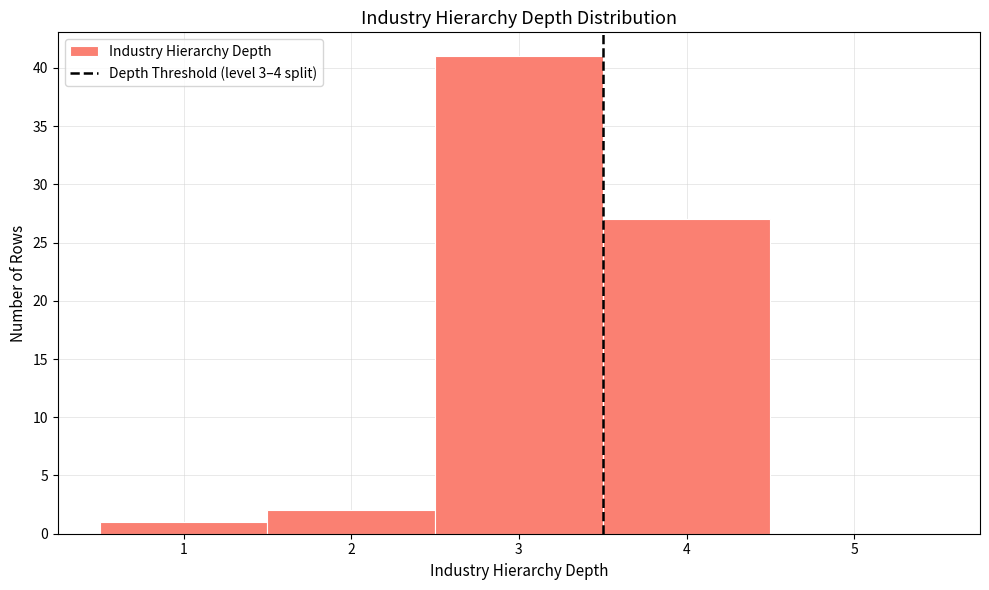

Which range on the x-axis has the tallest bar?

2.5 to 3.5